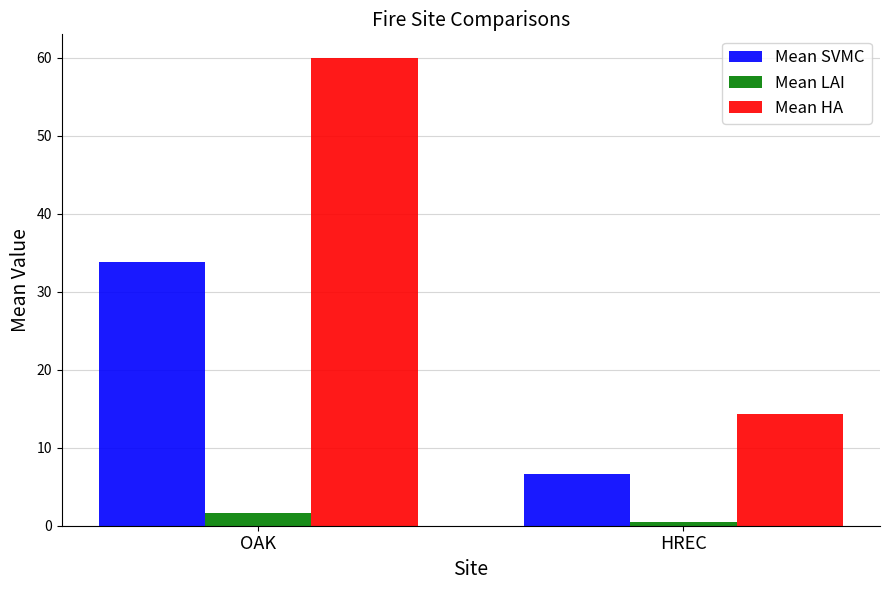

Which category has the highest value in the Mean SVMC series?

OAK